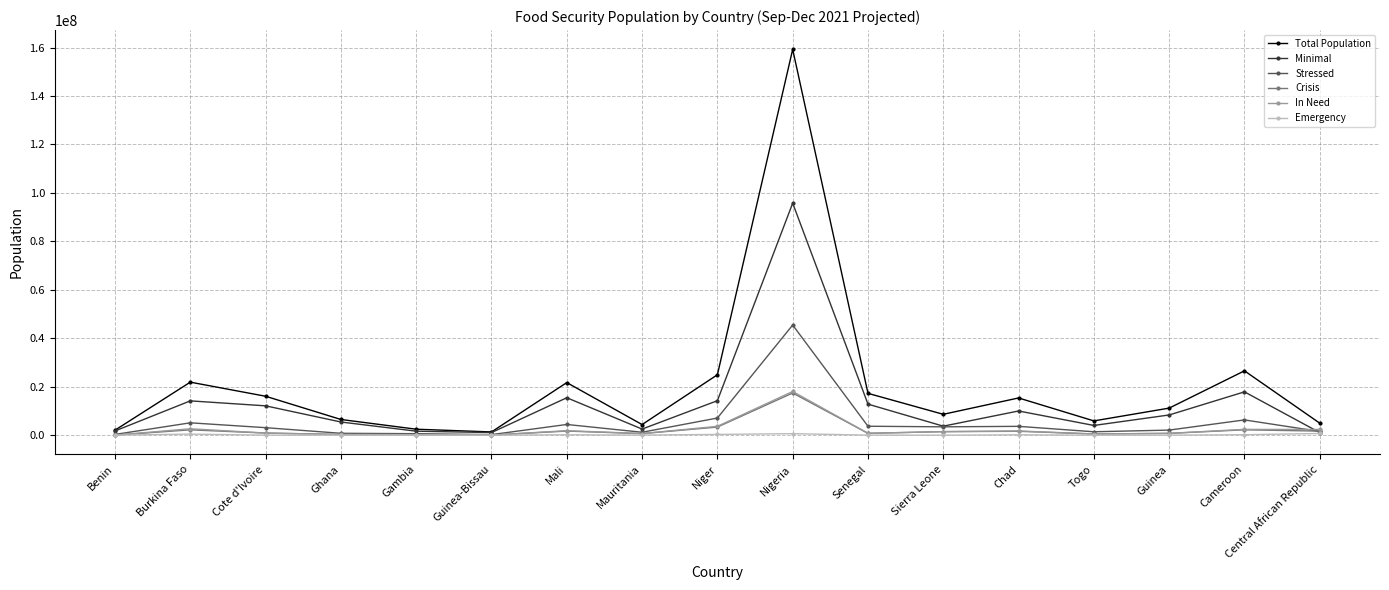

How many interior local peaks does the Minimal series have?

5